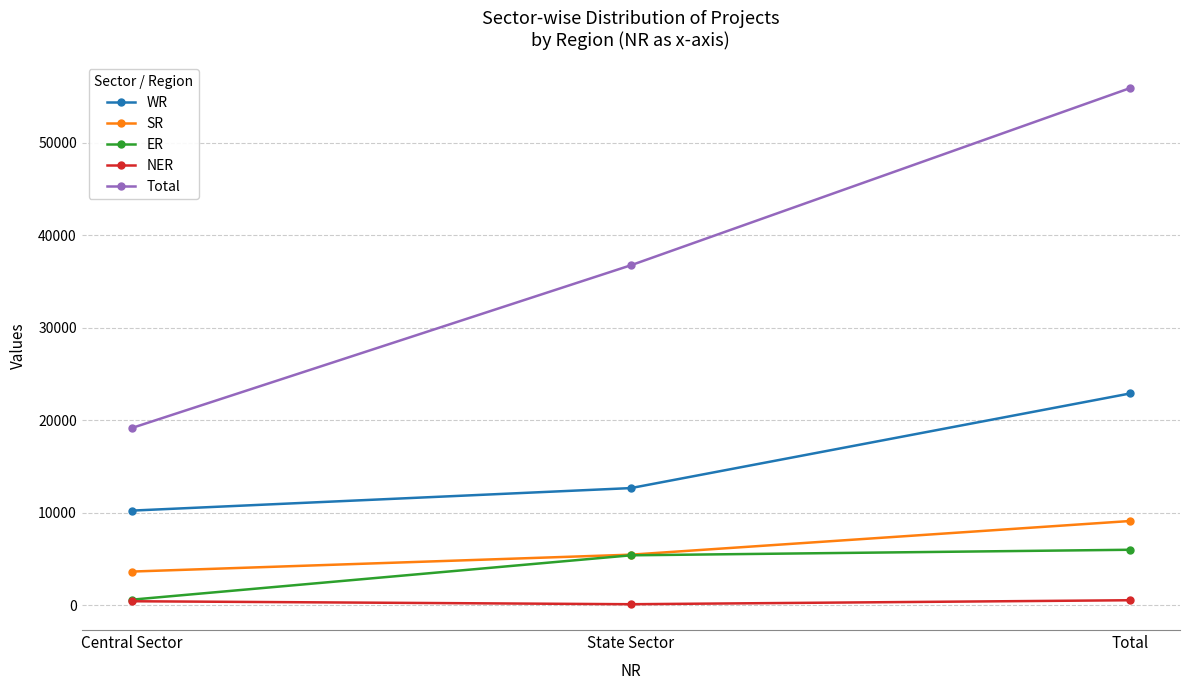

What position from the left is State Sector?

2